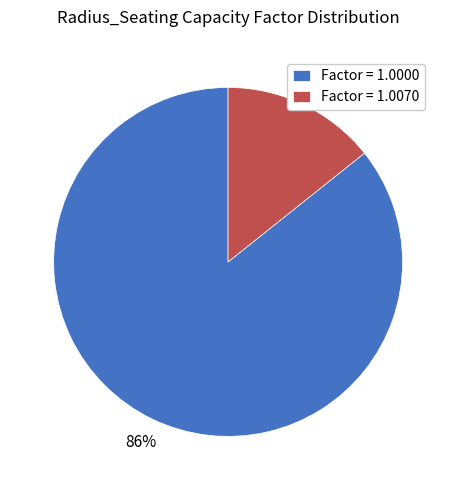

Which slice is the largest?

Factor = 1.0000